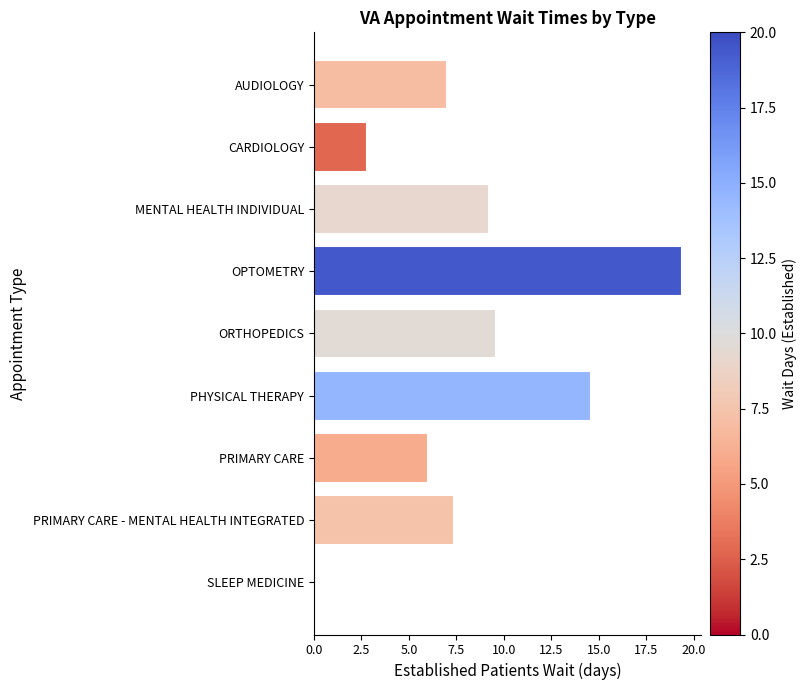

Are the bars horizontal?

Yes